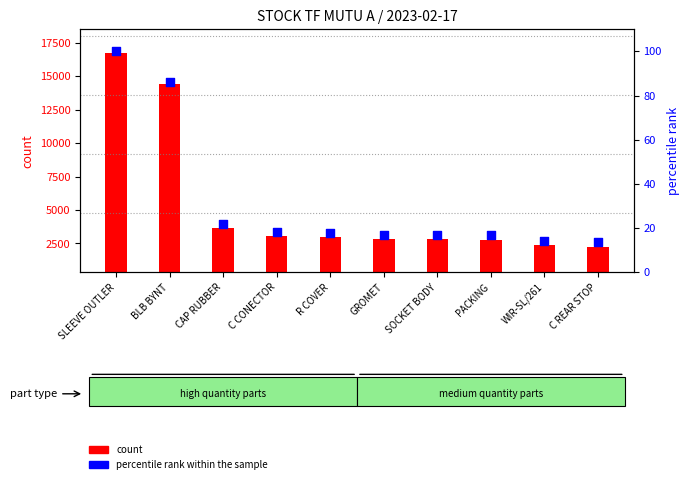

Which series has the largest total across all categories?

count